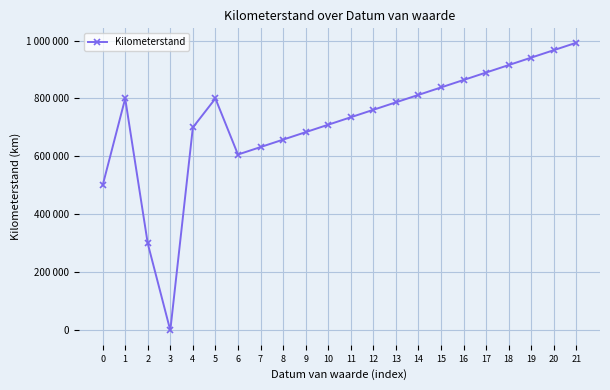

What is the difference between the values at 12 and 16?

102858